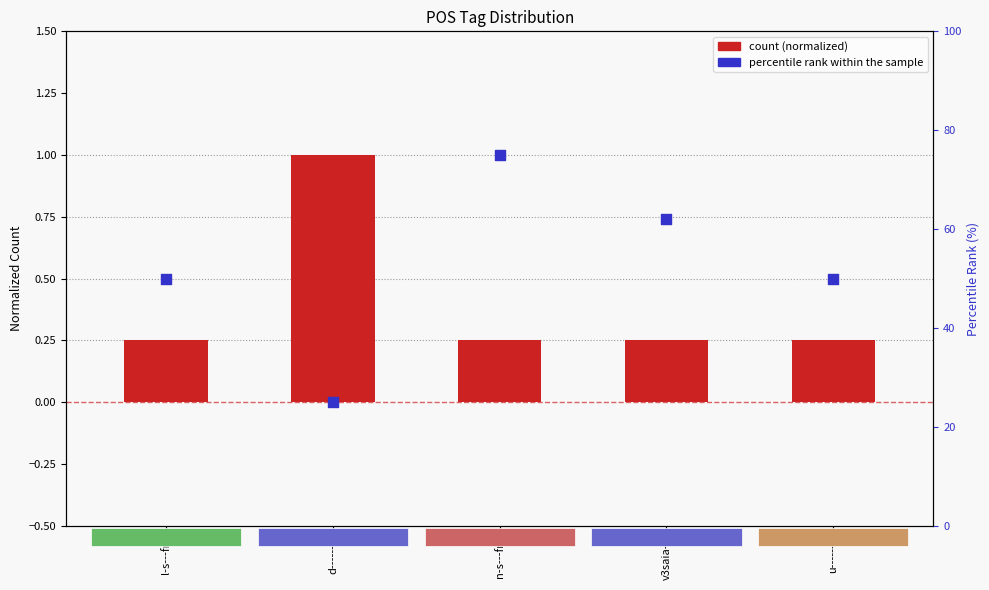

At which category is the sum across all series the highest?

n-s---fn-